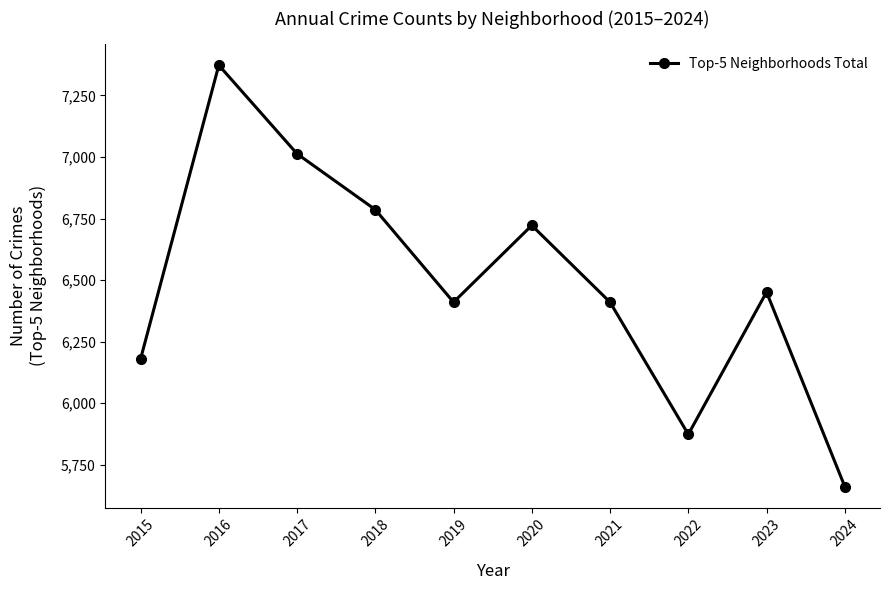

How many interior local peaks (higher than both neighbors) does the data have?

3